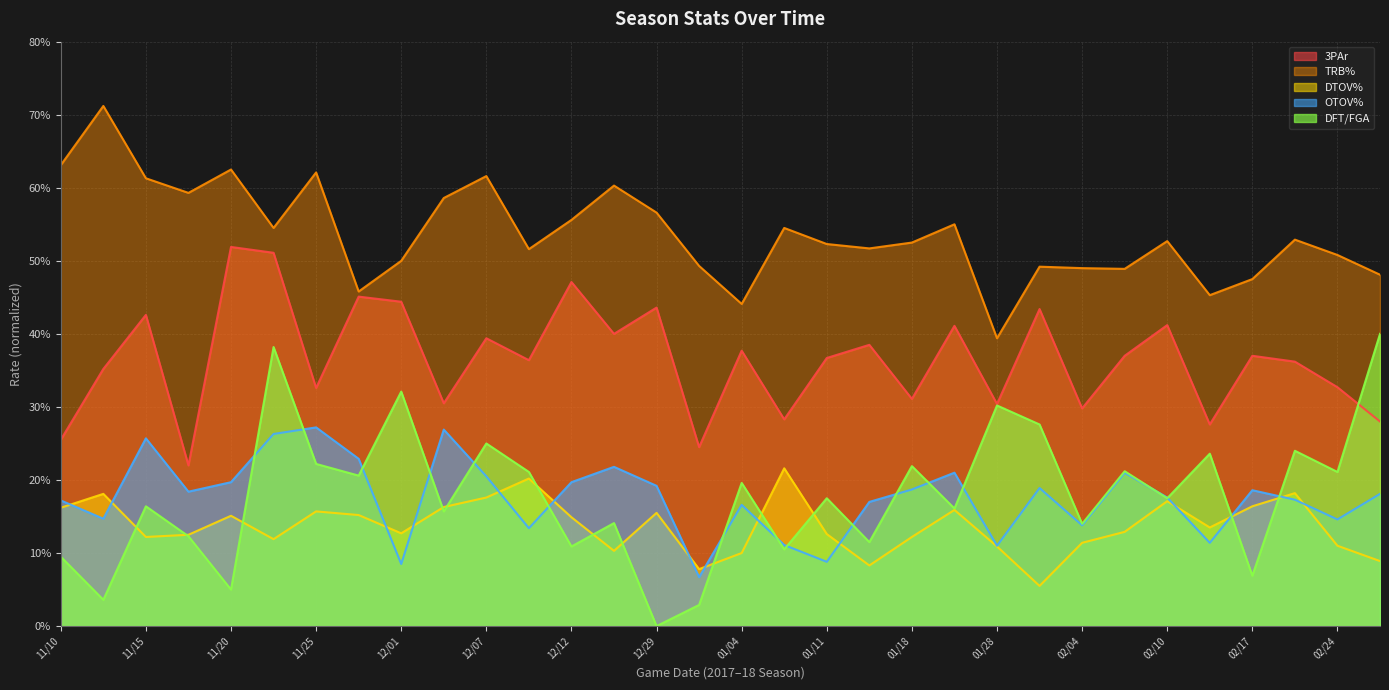

What is the average value of the 3PAr series?

0.4